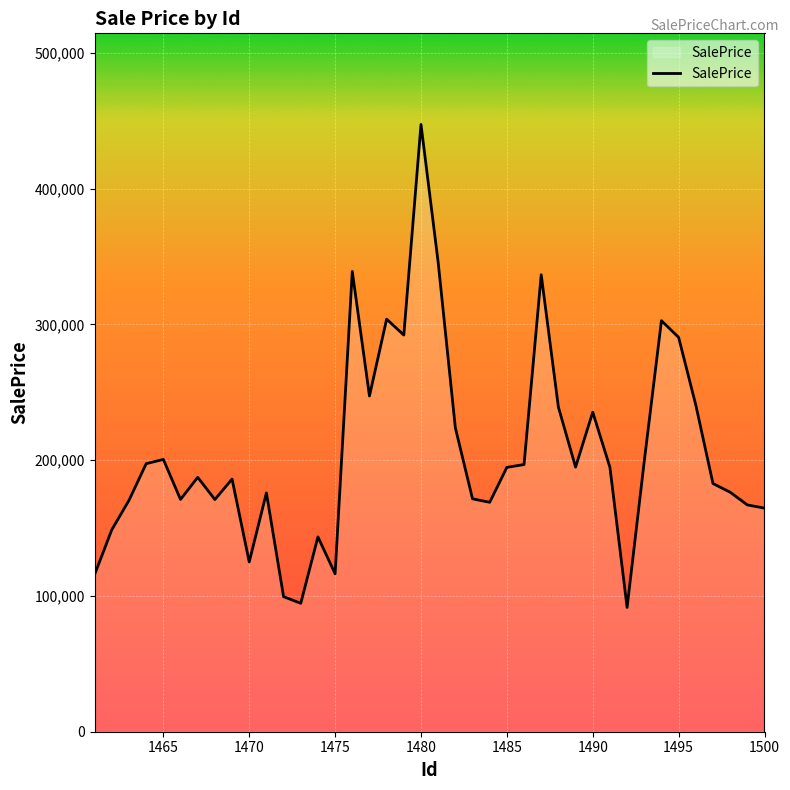

What is the sum of all values?

8250861.2